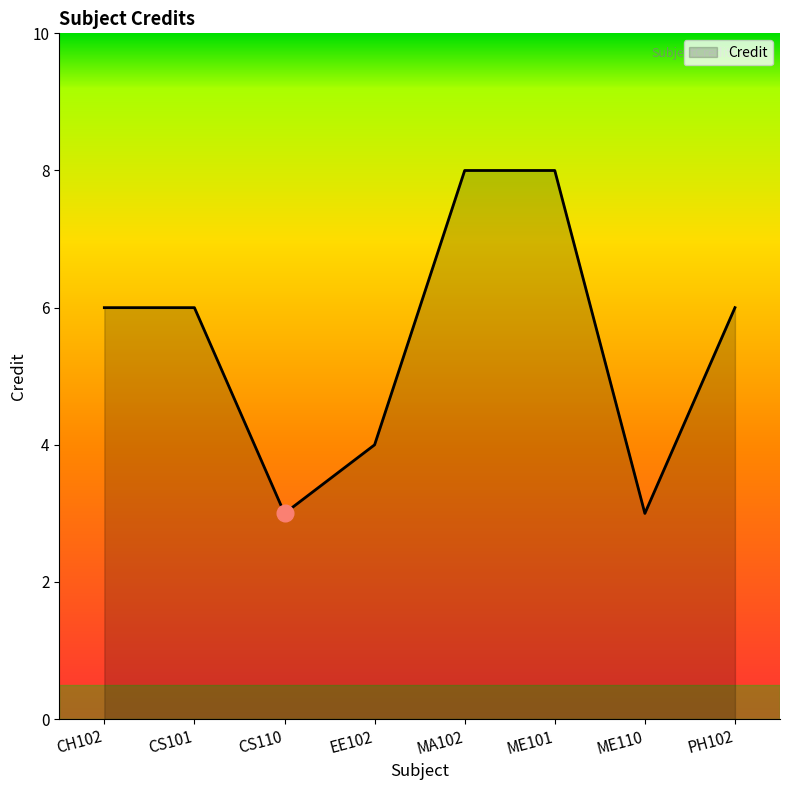

True or false: the data shows 6 at CS101.

True